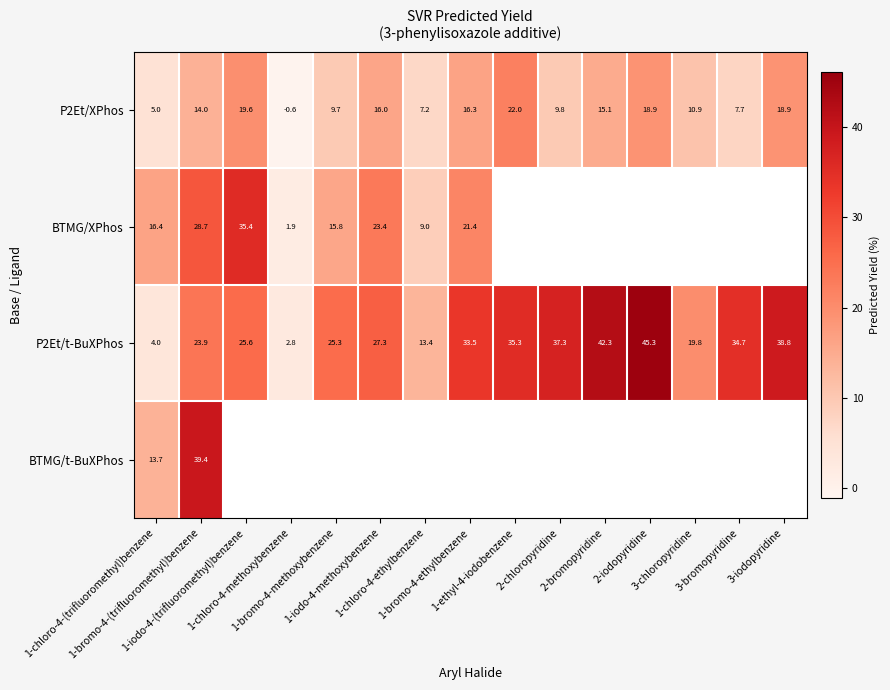

What is the difference between the maximum and minimum values in the BTMG/t-BuXPhos series?

25.7